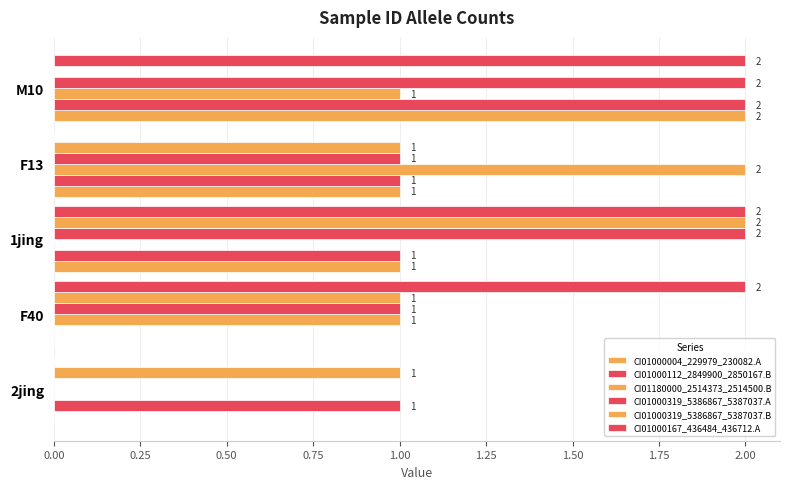

How many values in CI01180000_2514373_2514500.B are above zero?

3